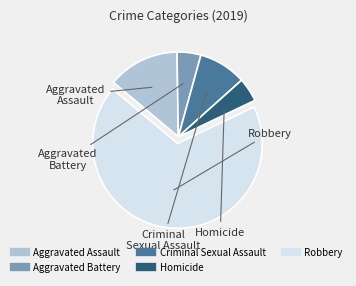

Is it true that Aggravated Assault is 6% of the pie?

False